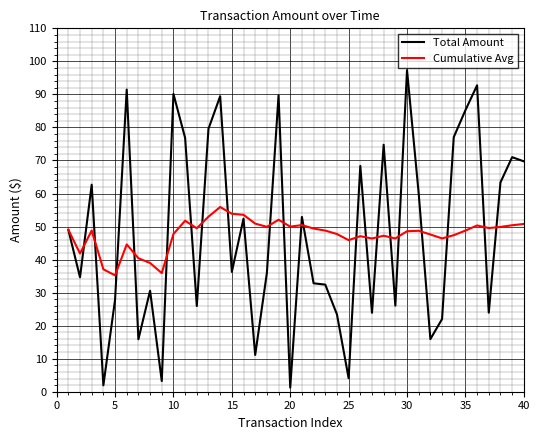

What is the maximum value shown in the chart?

97.3